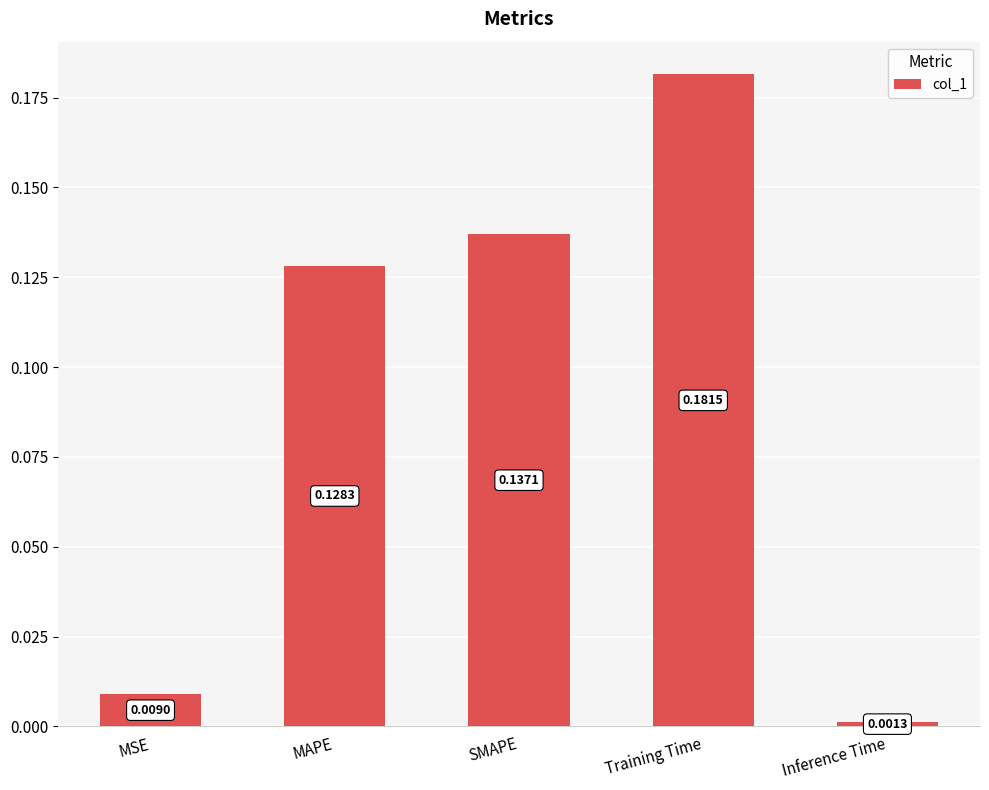

What is the sum of all values?

0.5